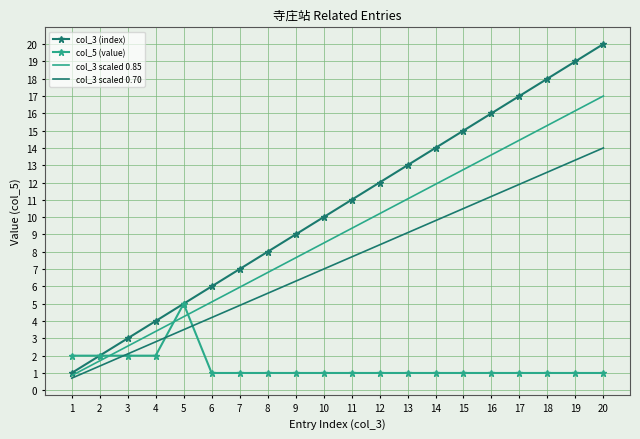

What is the highest value of the col_3 (index) series?

20.0